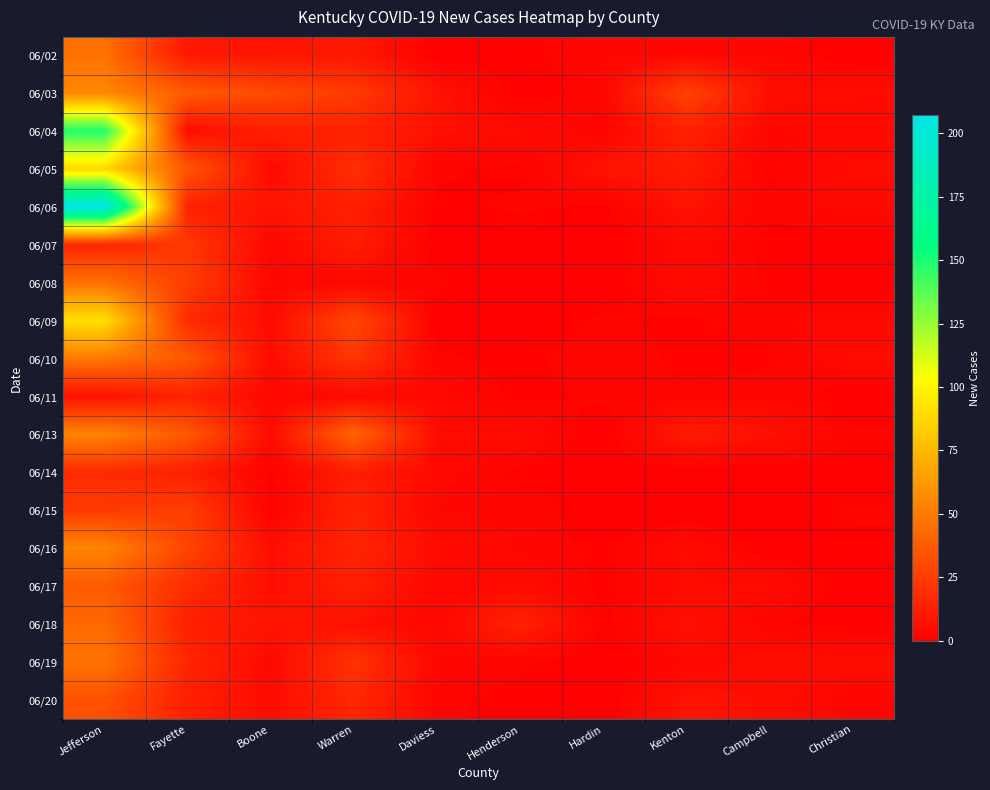

Which series changed the most between Warren and Campbell?

06/13